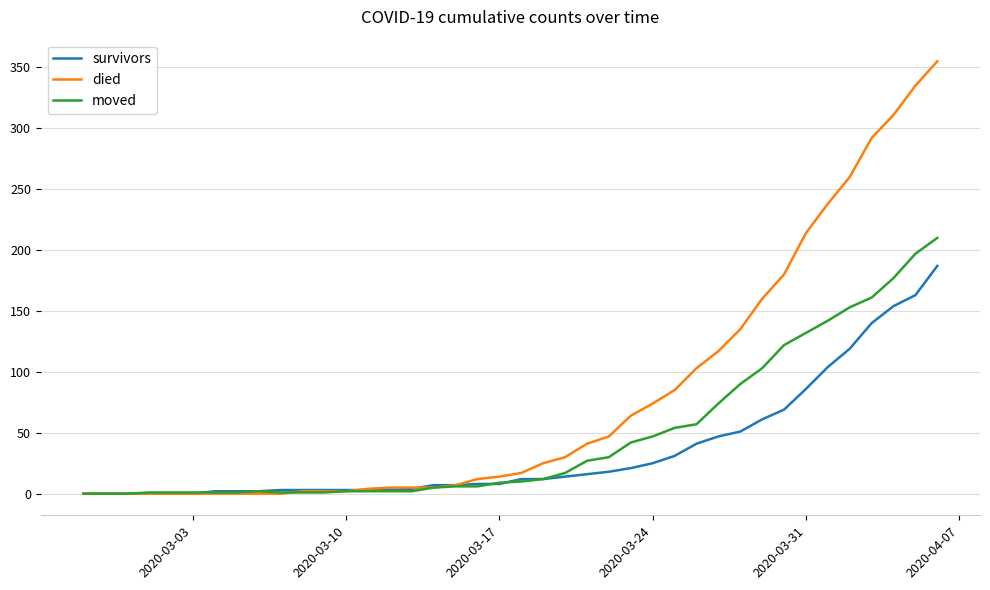

How many lines are shown in the chart?

3